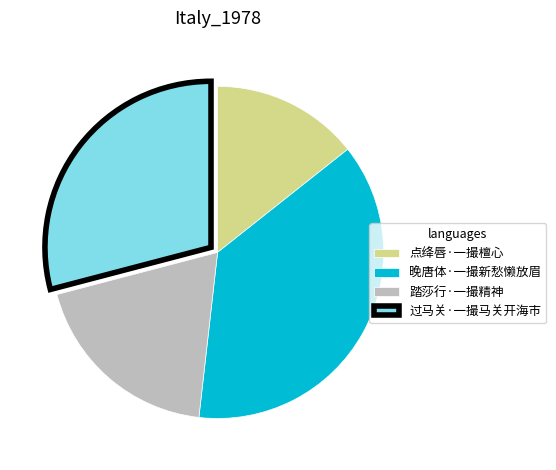

What is the ratio of the value at 踏莎行·一撮精神 to the value at 晚唐体·一撮新愁懒放眉?

0.5